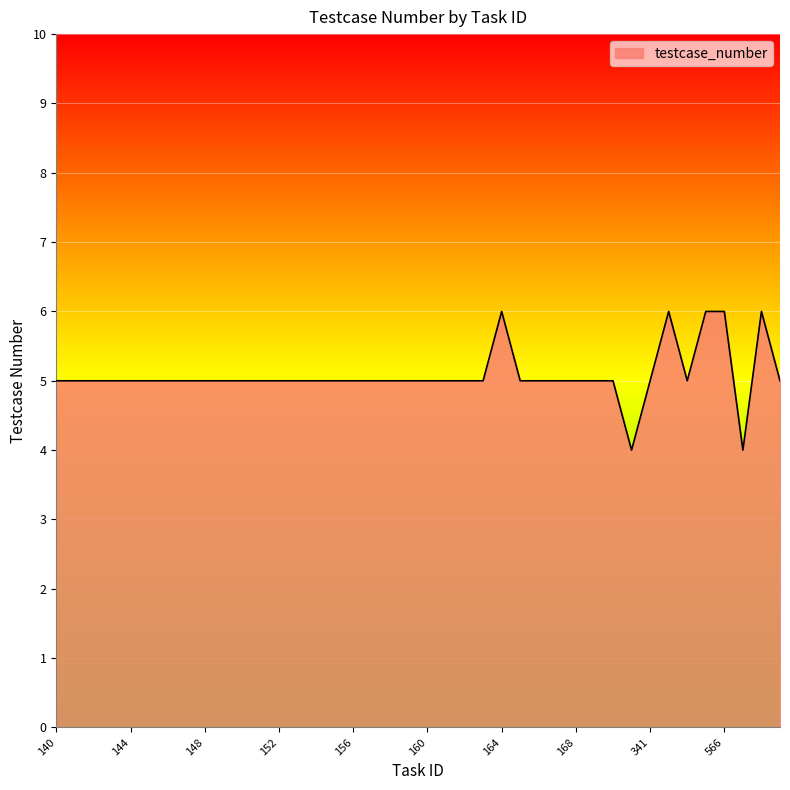

What is the smallest value displayed?

4